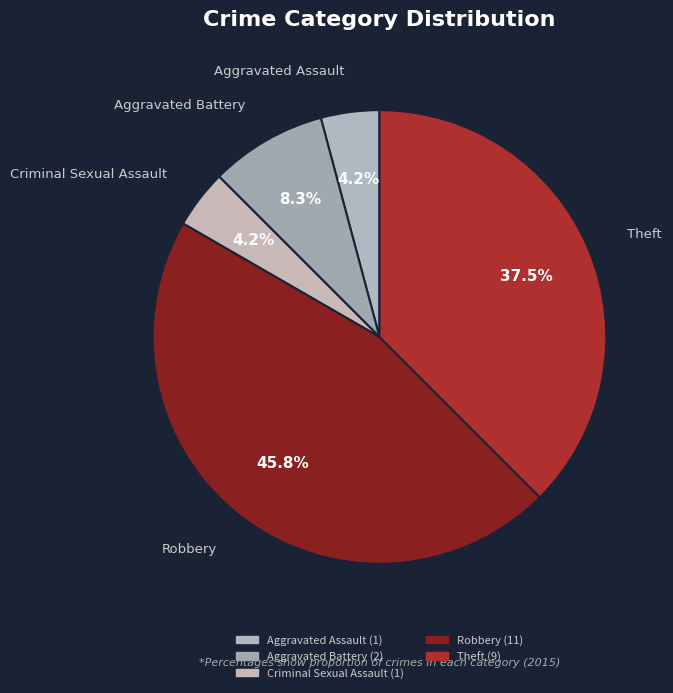

Which category has the biggest portion of the pie?

Robbery